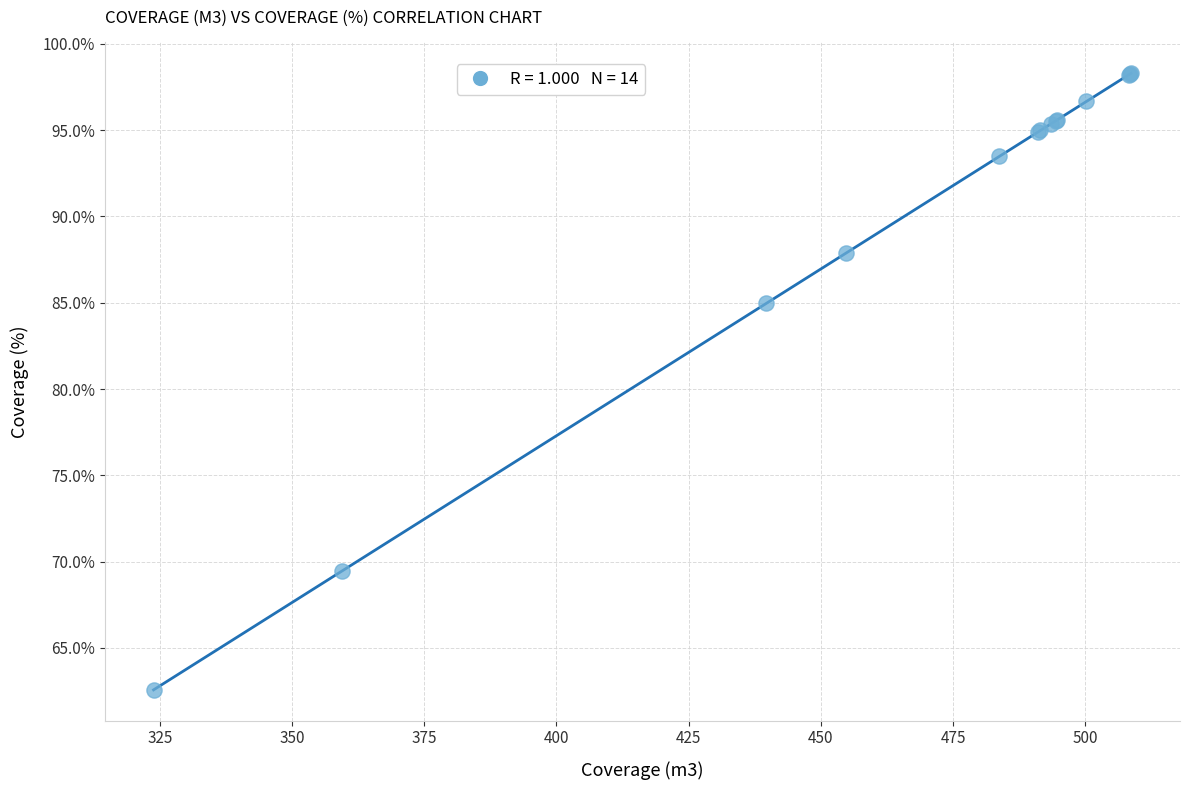

What Y value in the scatter plot is closest to 80?

85.0